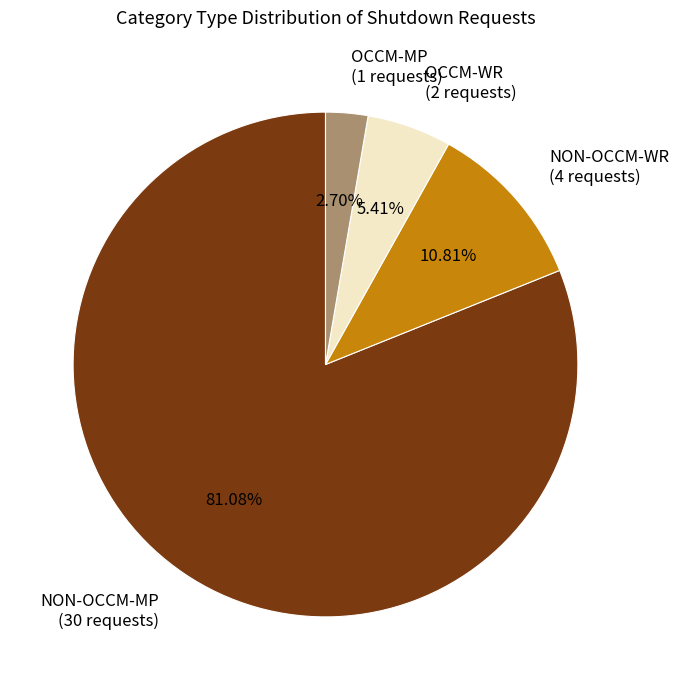

What percentage is the NON-OCCM-MP slice, to the nearest percent?

81%